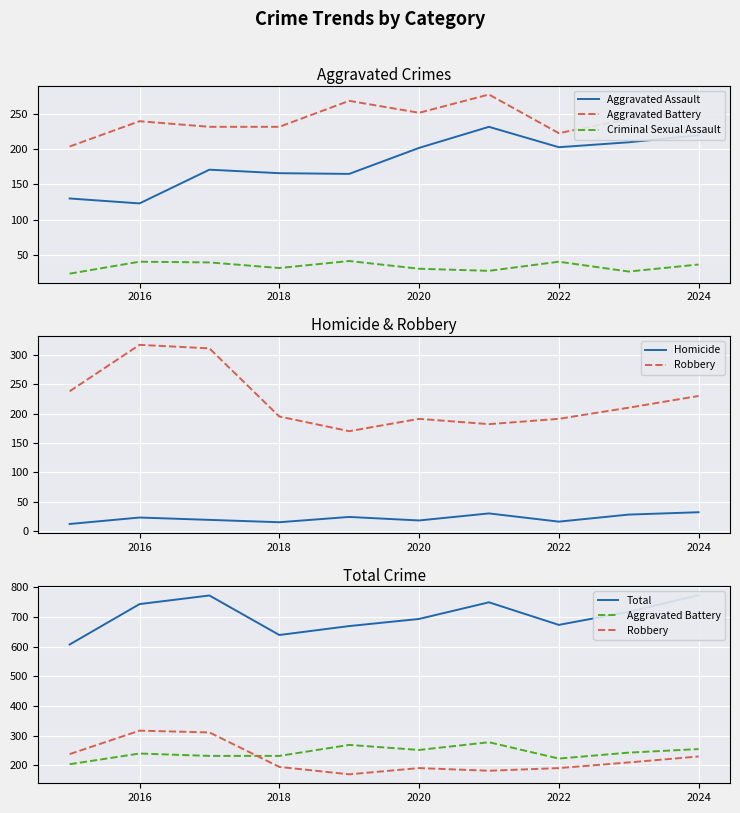

At which label does Criminal Sexual Assault reach its peak?

2022